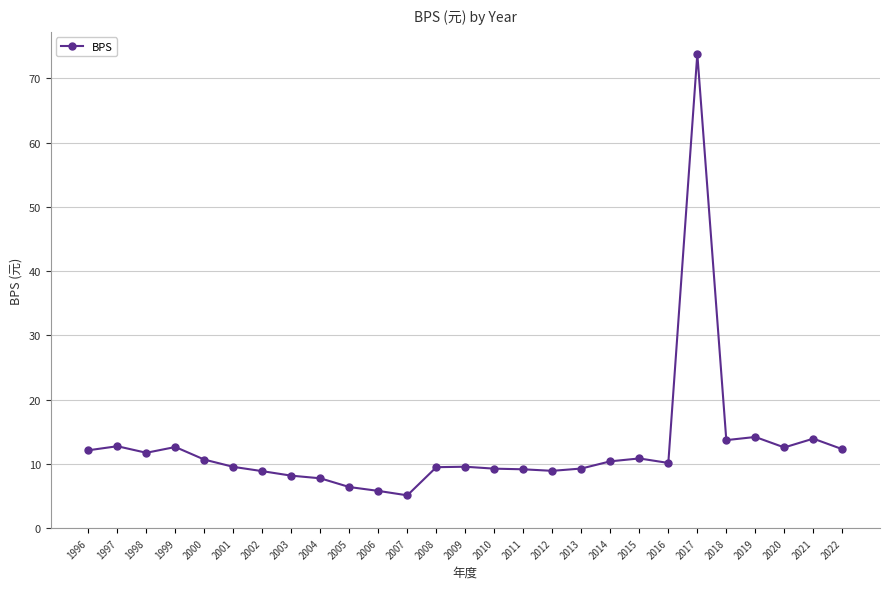

What is the sum of the values at 2014 and 2022?

22.7